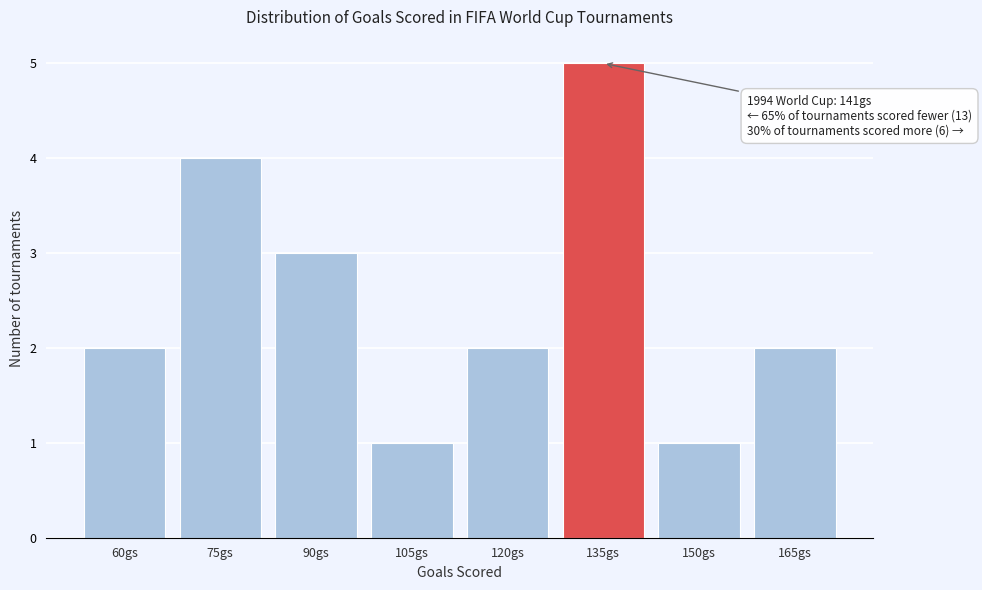

Reading left to right, list all the values displayed in this chart.

2	4	3	1	2	5	1	2